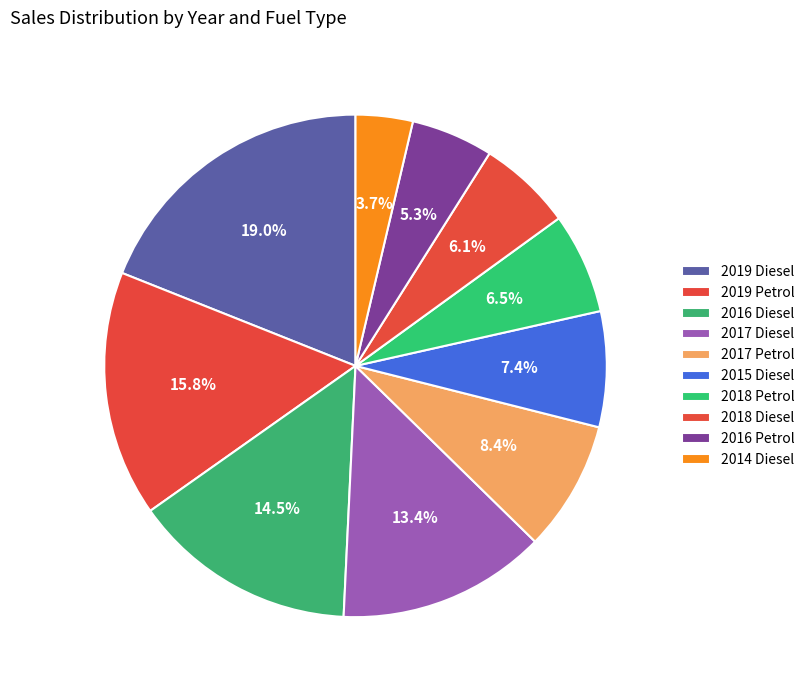

To the nearest percent, what is the difference between the largest and smallest slice percentages?

15%